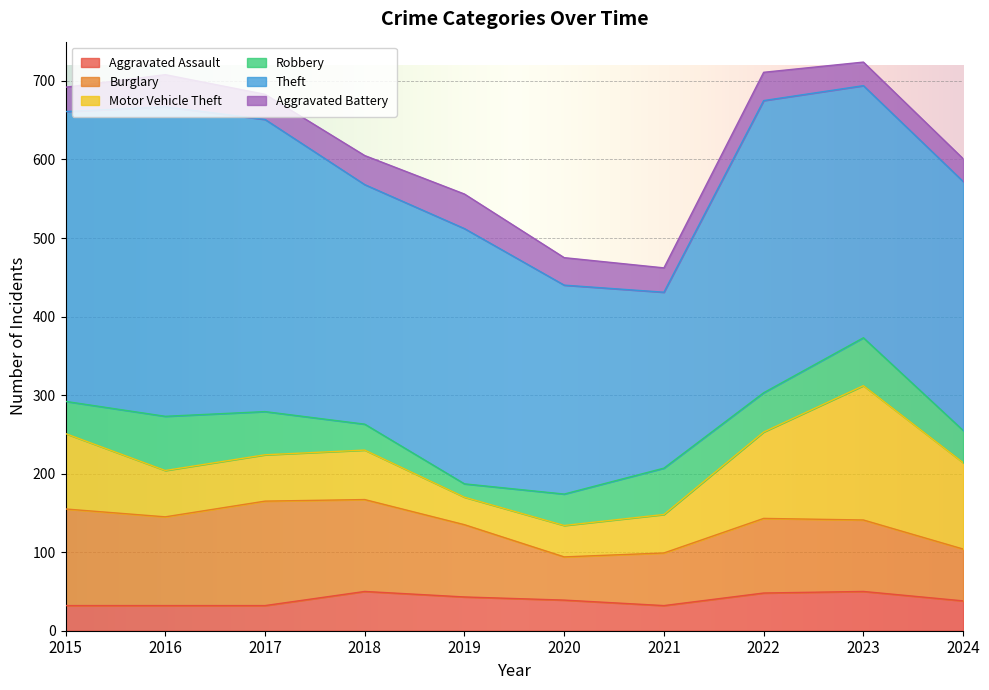

Where is Theft nearest to the value 309?

2018